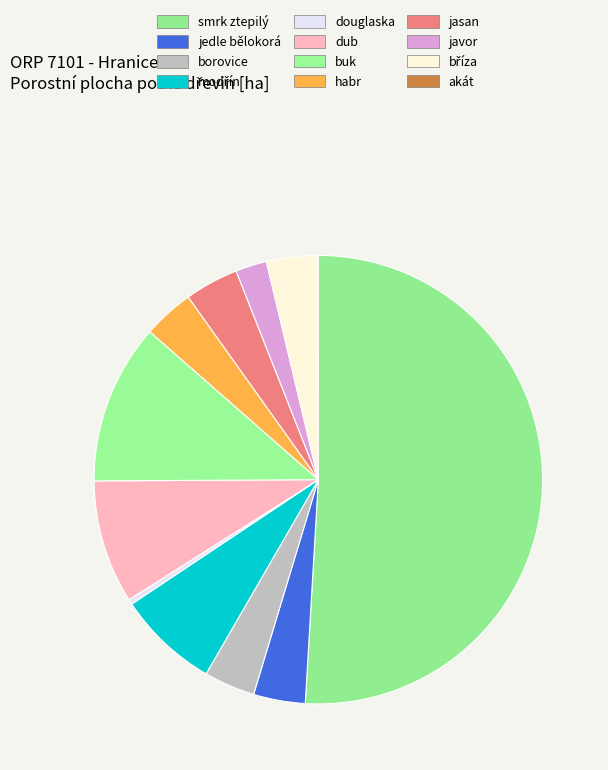

Which category has the smallest portion of the pie?

akát